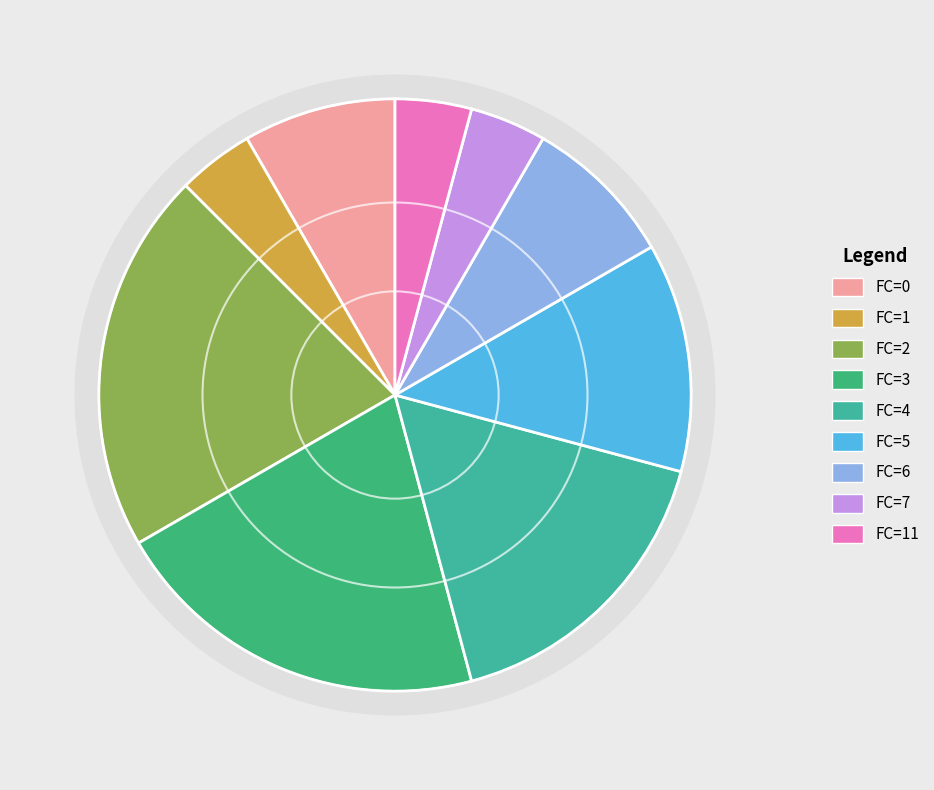

Which slice is the largest?

FC=2